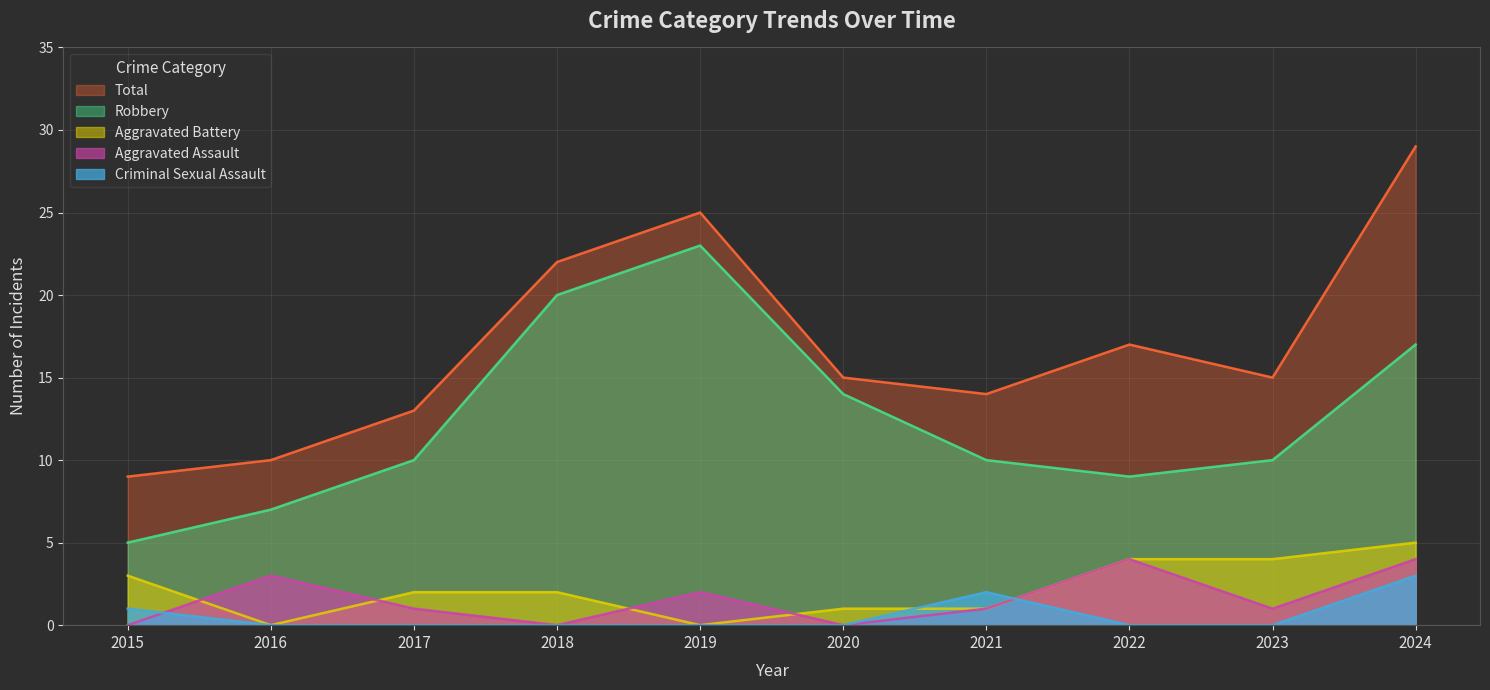

How many values in the Aggravated Battery series are below 2?

4